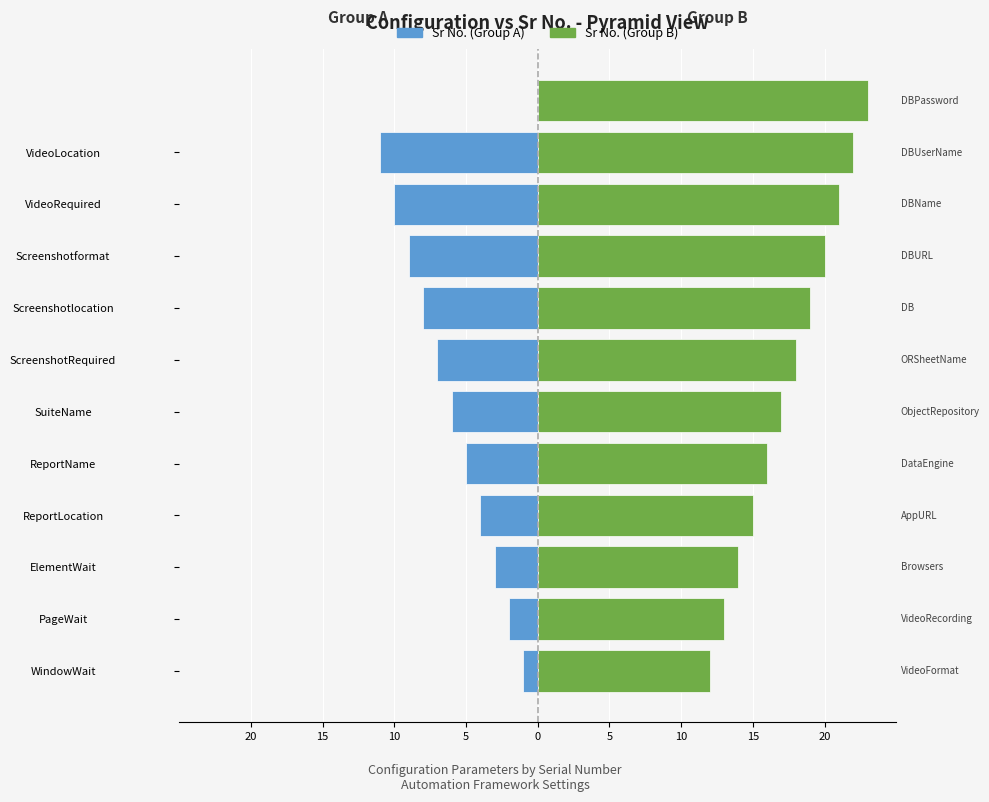

Reading right to left, extract all data points from this chart.

23	22	21	20	19	18	17	16	15	14	13	12	11	10	9	8	7	6	5	4	3	2	1